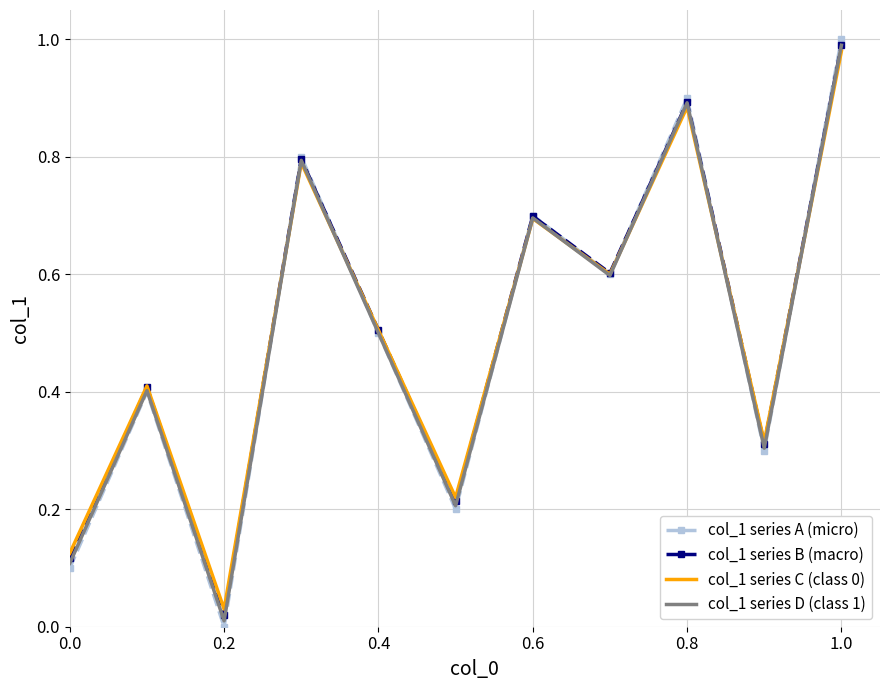

Which series has the largest range (max minus min)?

col_1 series A (micro)